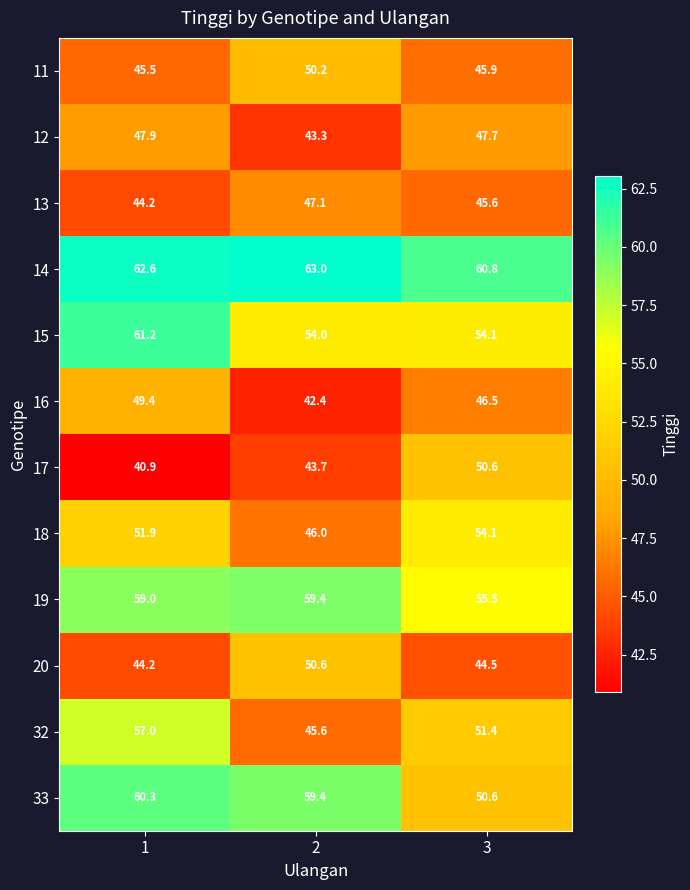

Which series has the widest spread of values?

32